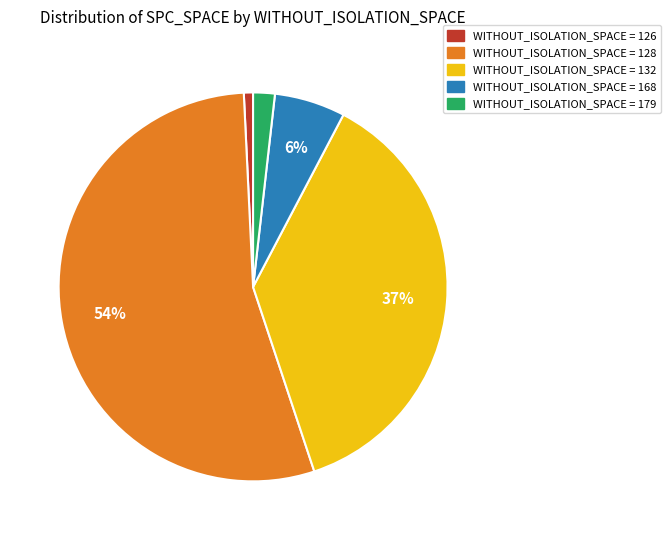

Is there a majority slice in this chart?

Yes